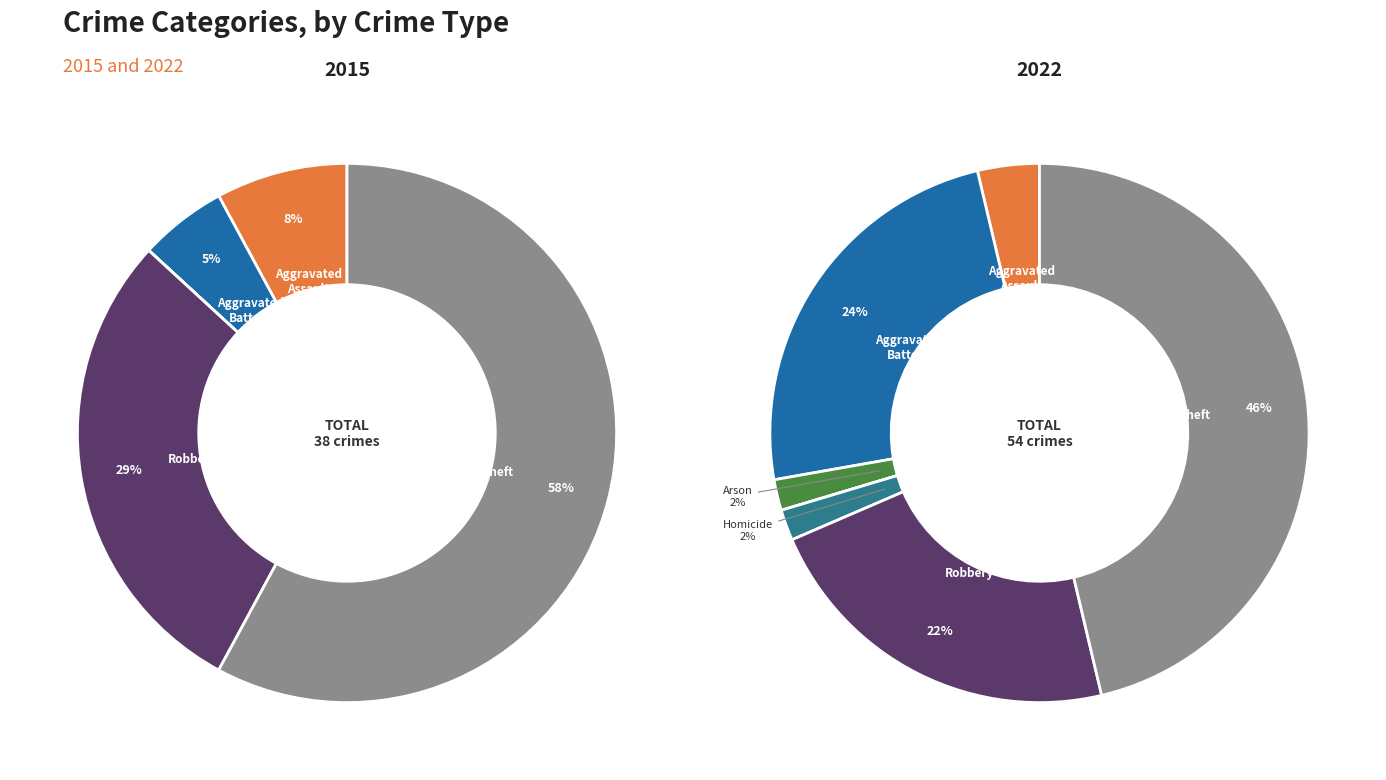

Which has a higher value, values_2022 or 5?

5